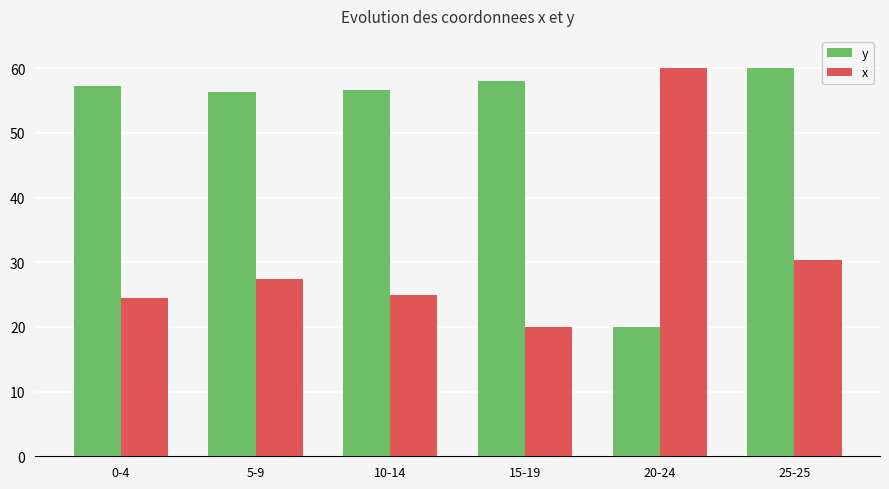

What is the label of the 6th bar from the left?

25-25